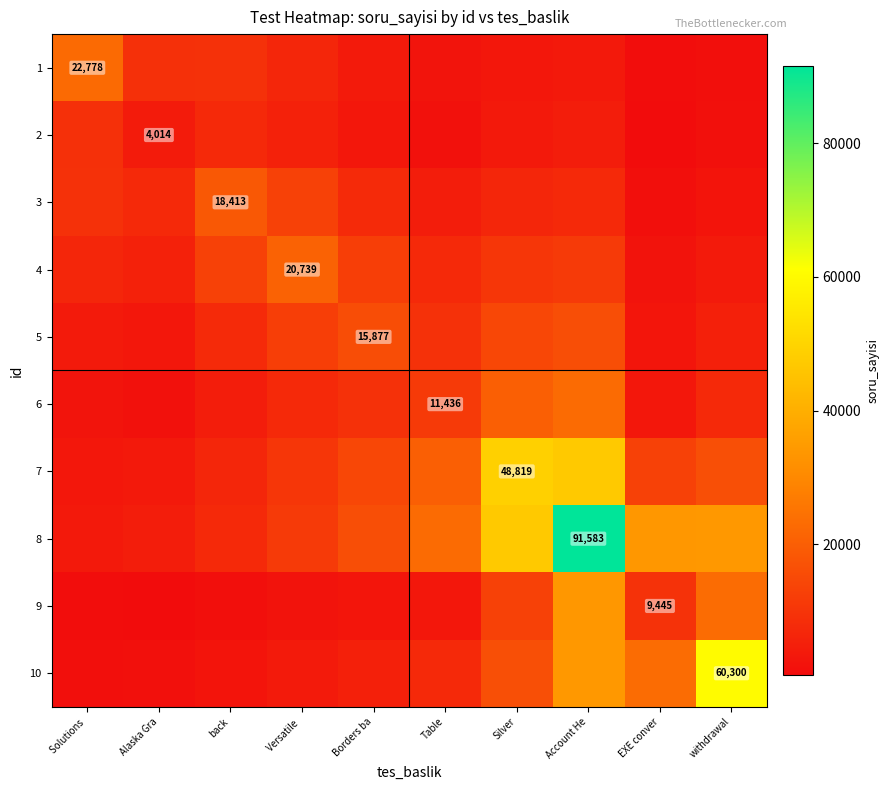

Which category has the highest value across all series?

Account He